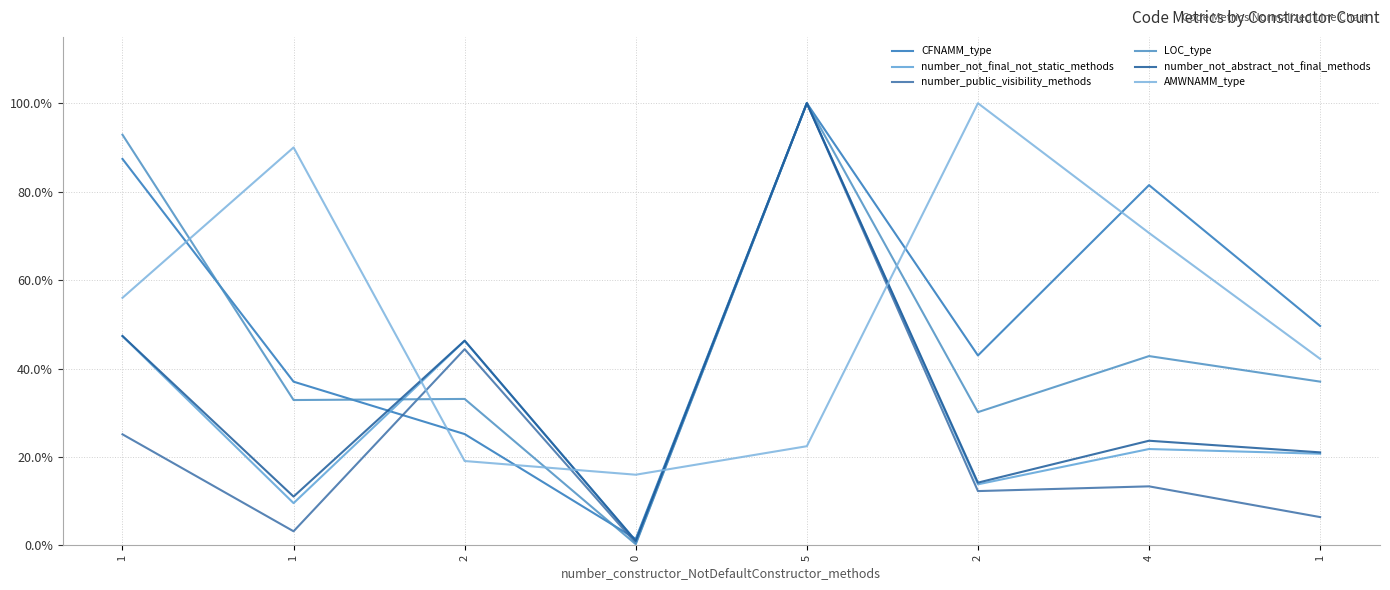

True or false: number_public_visibility_methods has a value of 0.4 at 1.

False